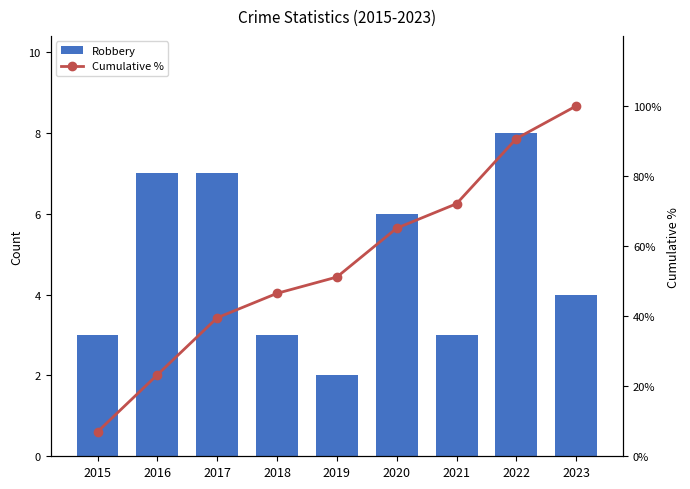

List the series in order of their overall mean, lowest first.

Robbery, Cumulative %